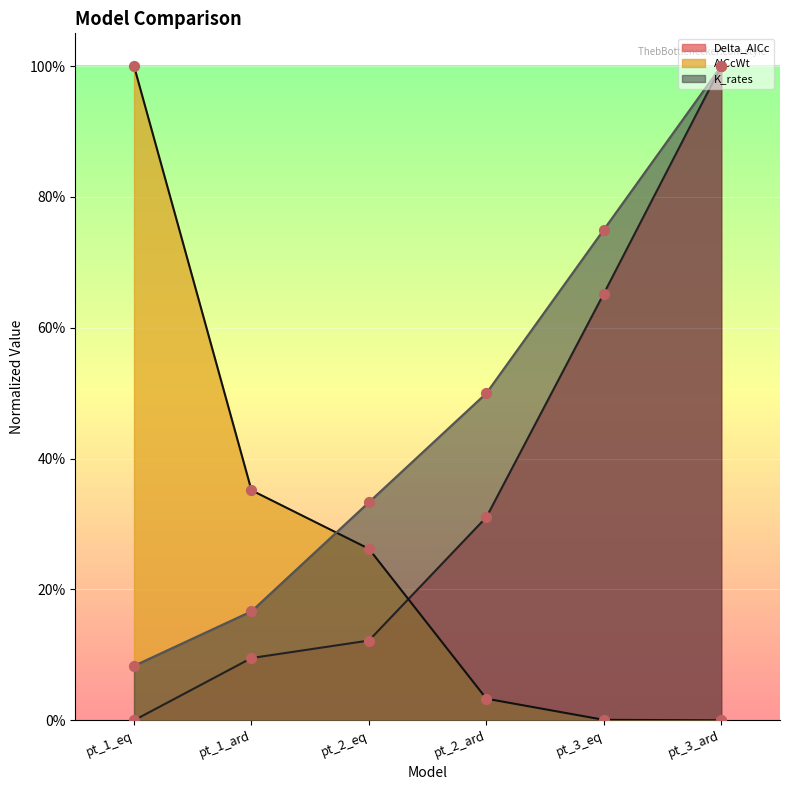

Which series has the largest Y range (max minus min)?

Delta_AICc